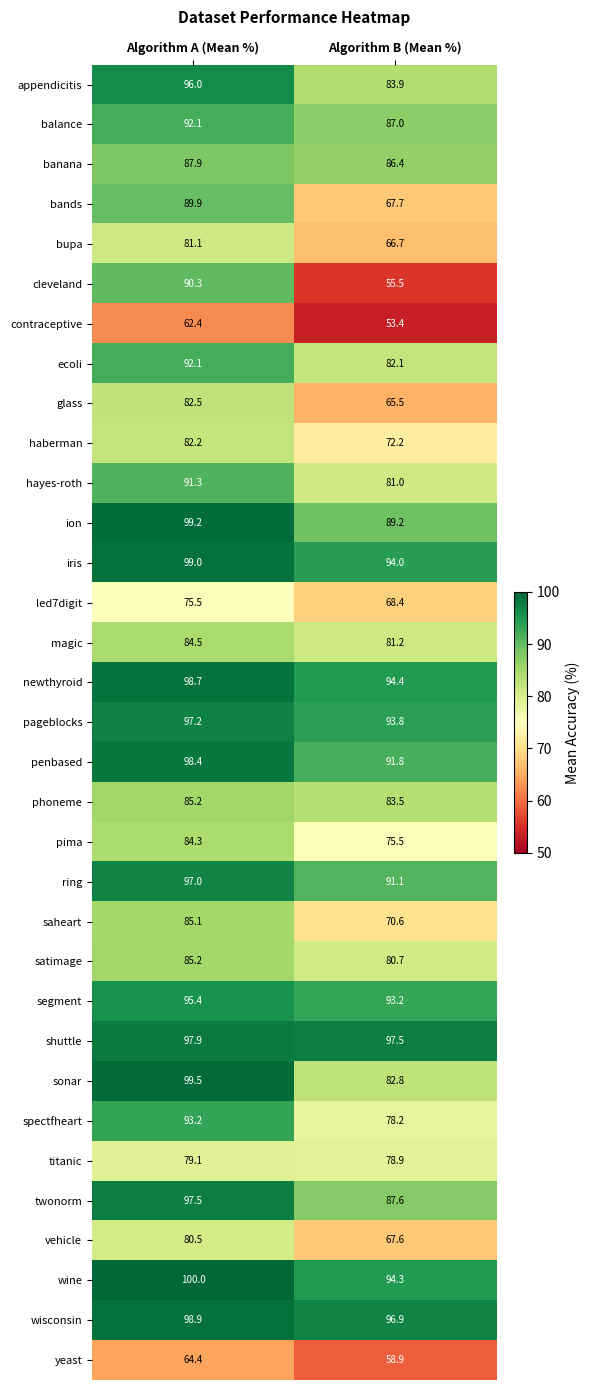

What is the sum of all ecoli values?

174.2